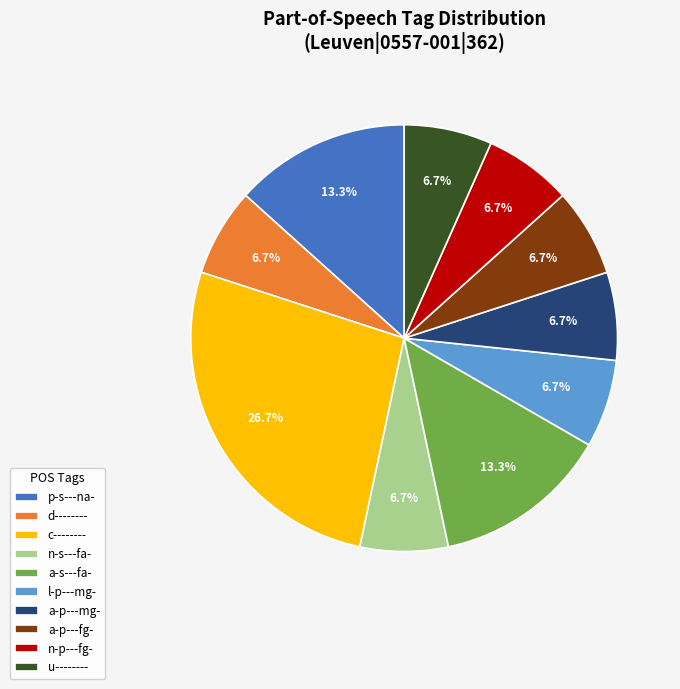

Does u-------- account for over 50% of the chart?

No